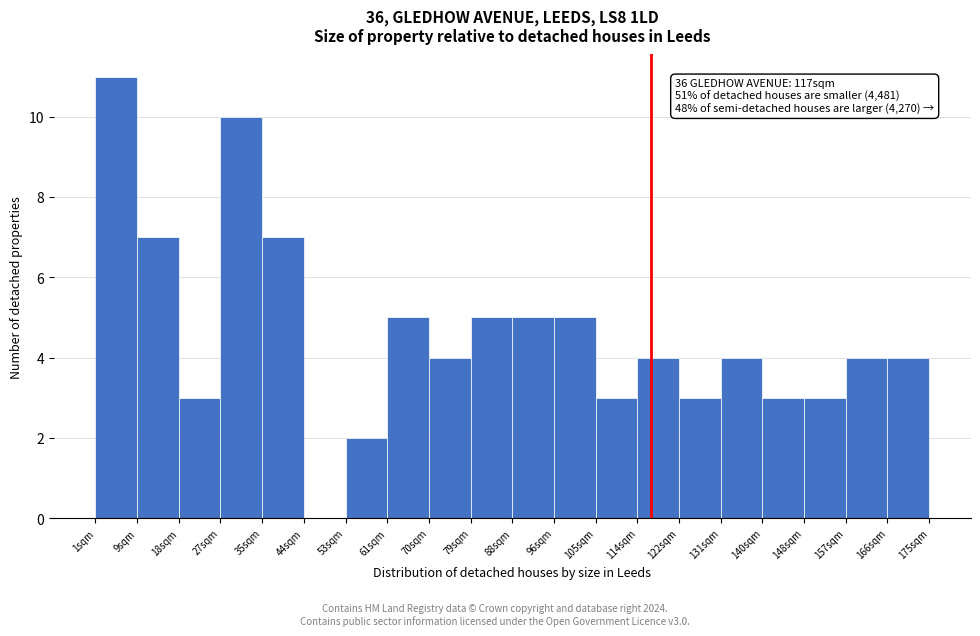

Which range on the x-axis has the tallest bar?

1.0 to 9.7